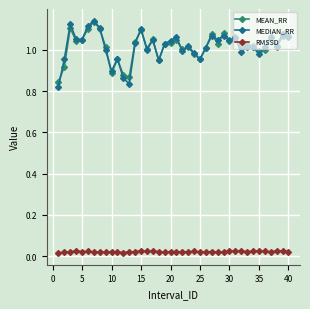

True or false: MEDIAN_RR has more than 1 interior local peaks.

True